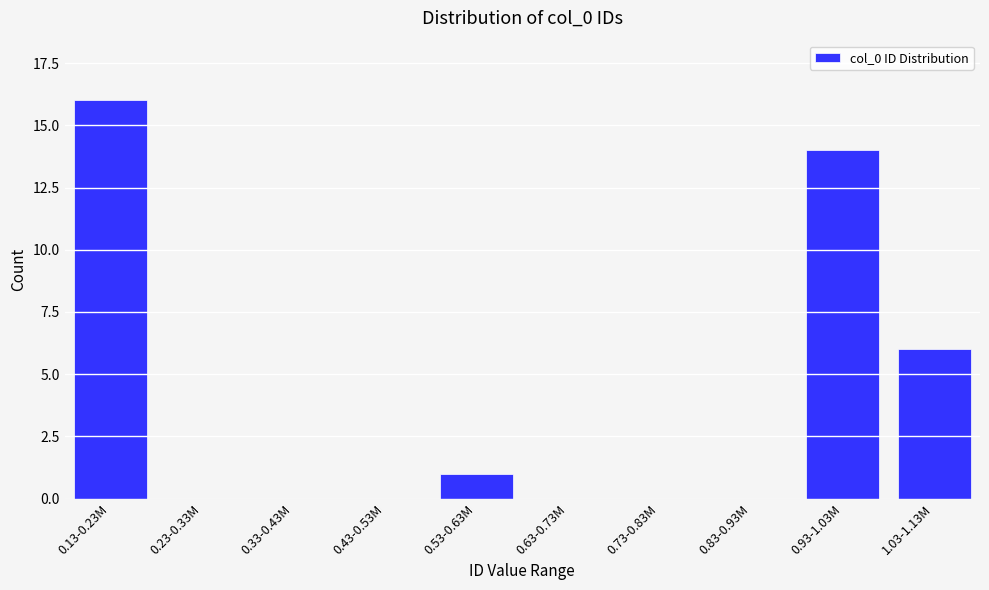

Reading left to right, transcribe all the data shown in this chart.

0.13-0.23M=16	0.23-0.33M=0	0.33-0.43M=0	0.43-0.53M=0	0.53-0.63M=1	0.63-0.73M=0	0.73-0.83M=0	0.83-0.93M=0	0.93-1.03M=14	1.03-1.13M=6